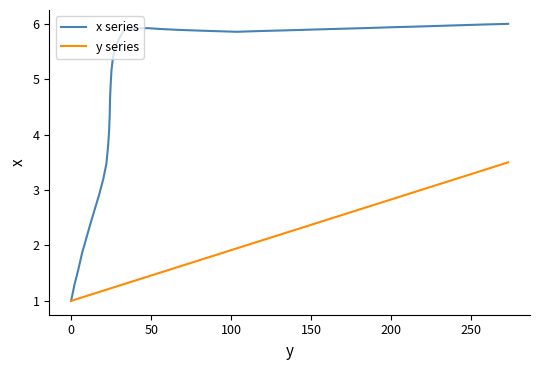

List the series in order of their overall mean, lowest first.

y series, x series